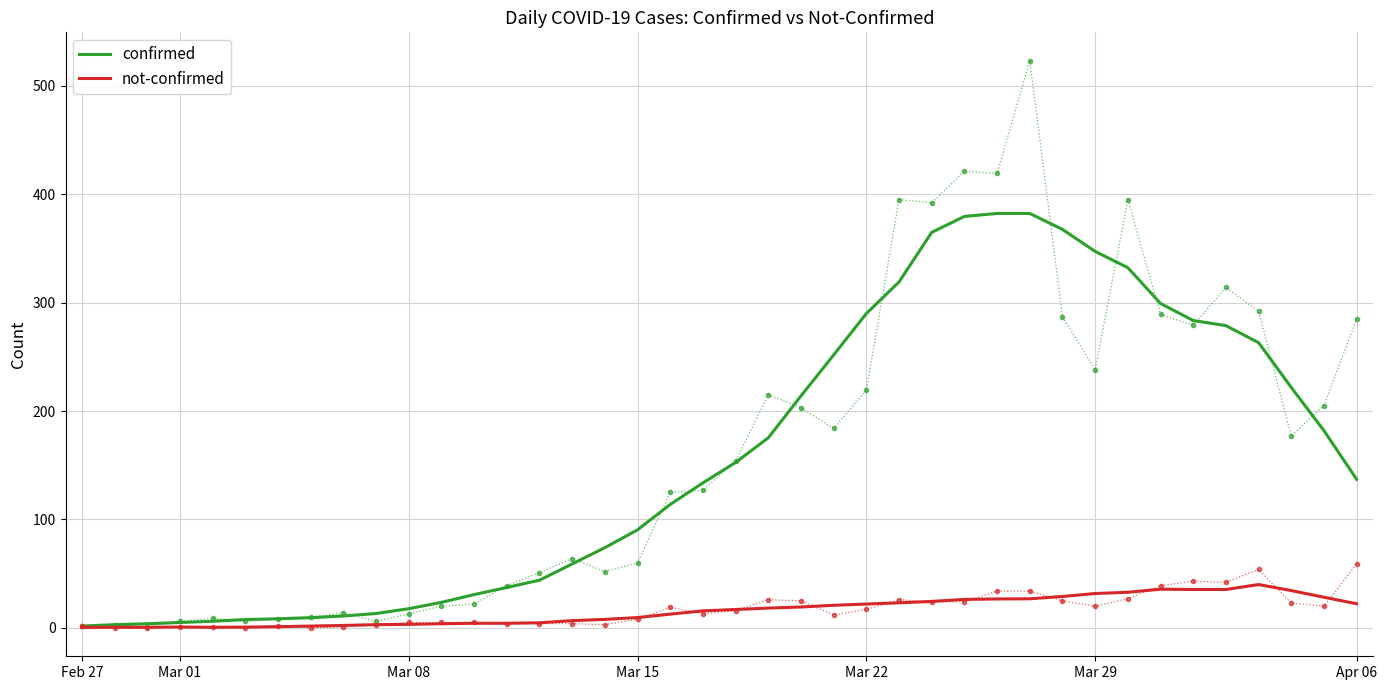

True or false: confirmed and not-confirmed intersect in this chart.

False